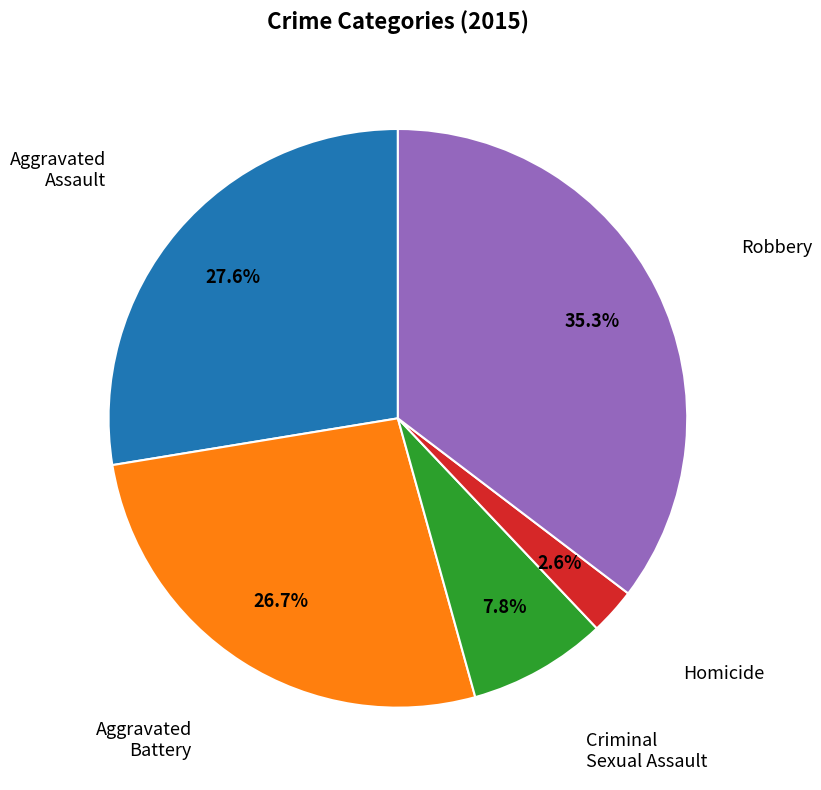

Is there a majority slice in this chart?

No